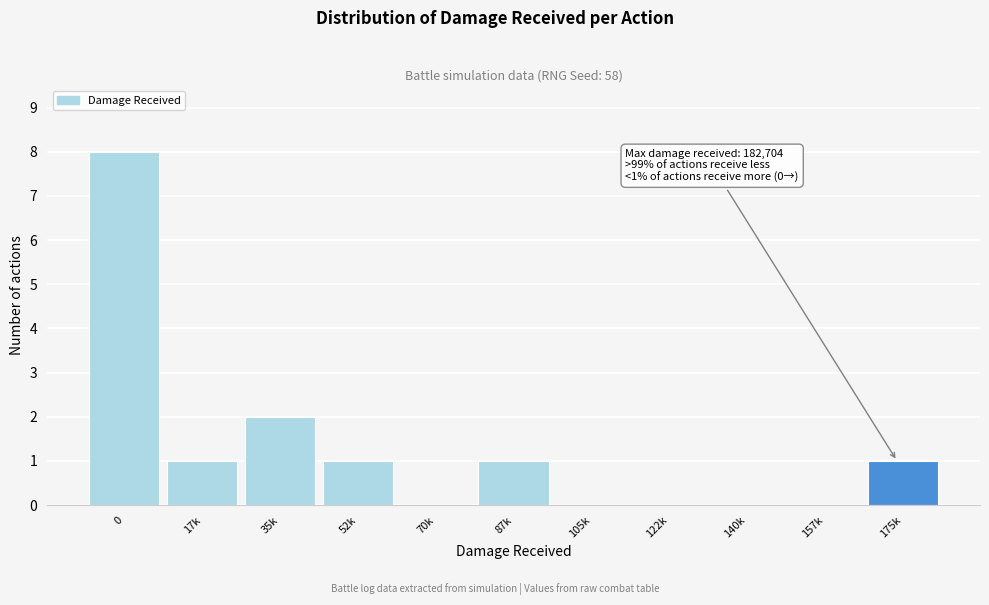

Reading left to right, extract all data points from this chart.

0=8	17k=1	35k=2	52k=1	70k=0	87k=1	105k=0	122k=0	140k=0	157k=0	175k=1